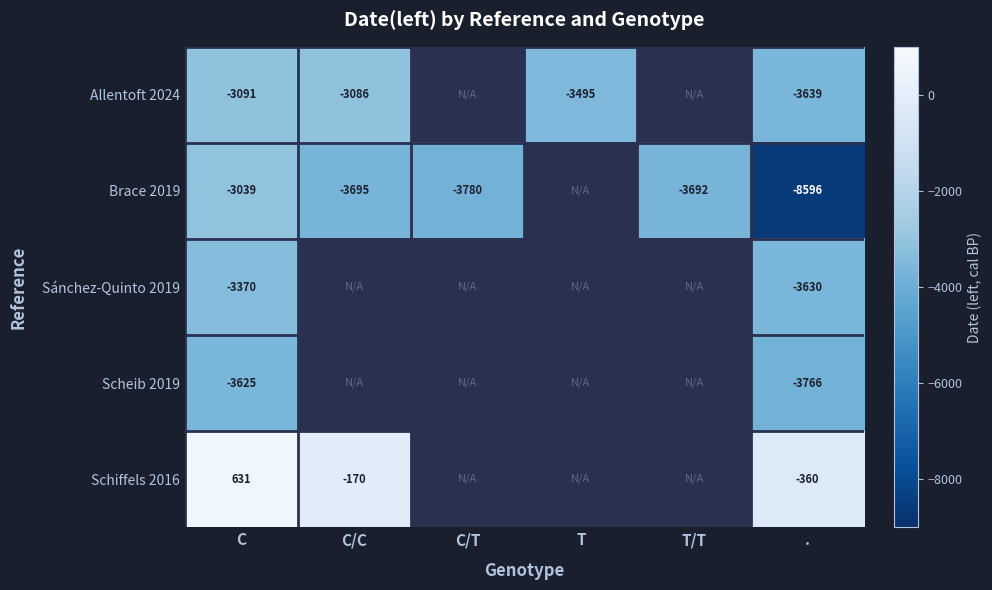

What is the maximum value shown in the chart?

631.0